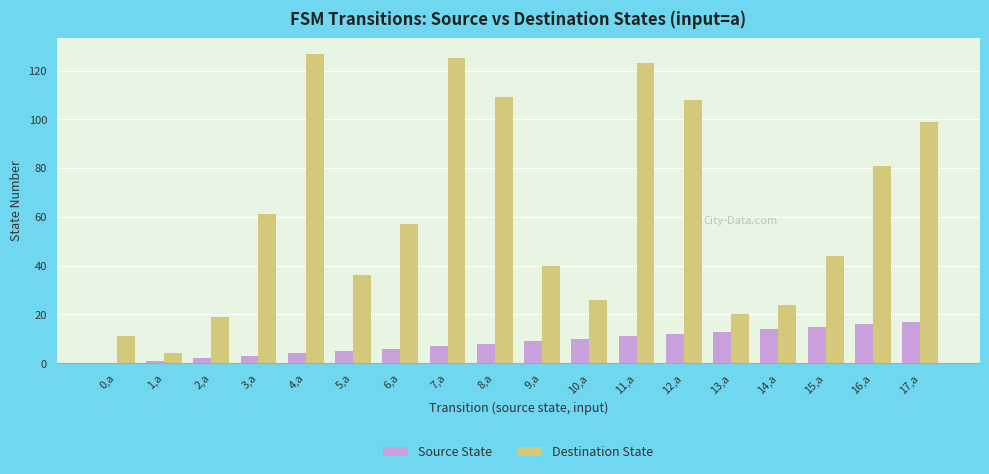

What is the maximum value for Source State?

17